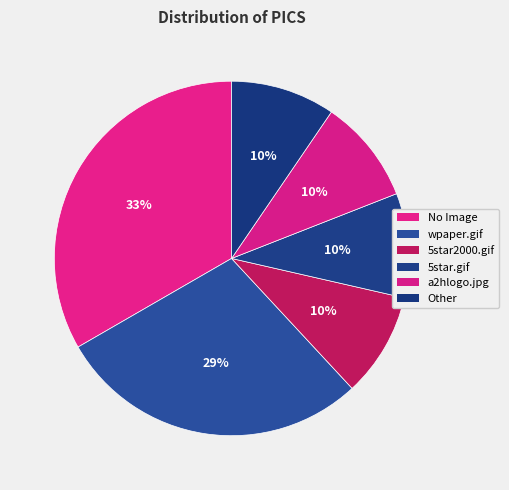

To the nearest percent, what portion does Other represent?

10%